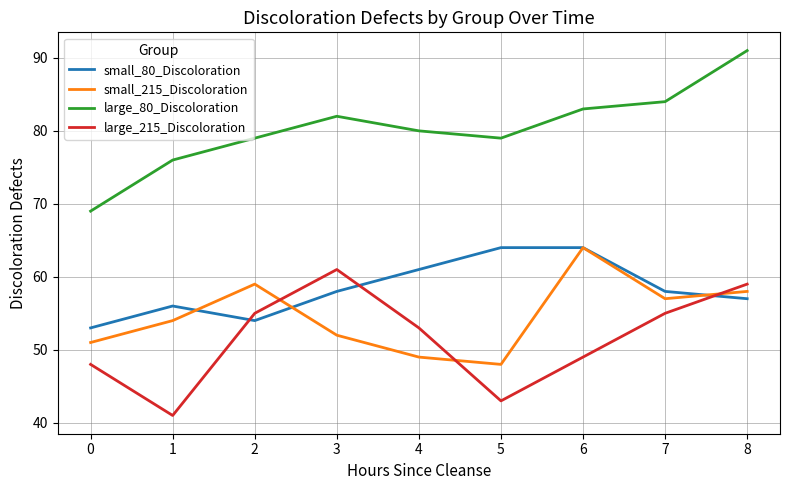

Rank the series at 3 from lowest to highest value.

small_215_Discoloration, small_80_Discoloration, large_215_Discoloration, large_80_Discoloration